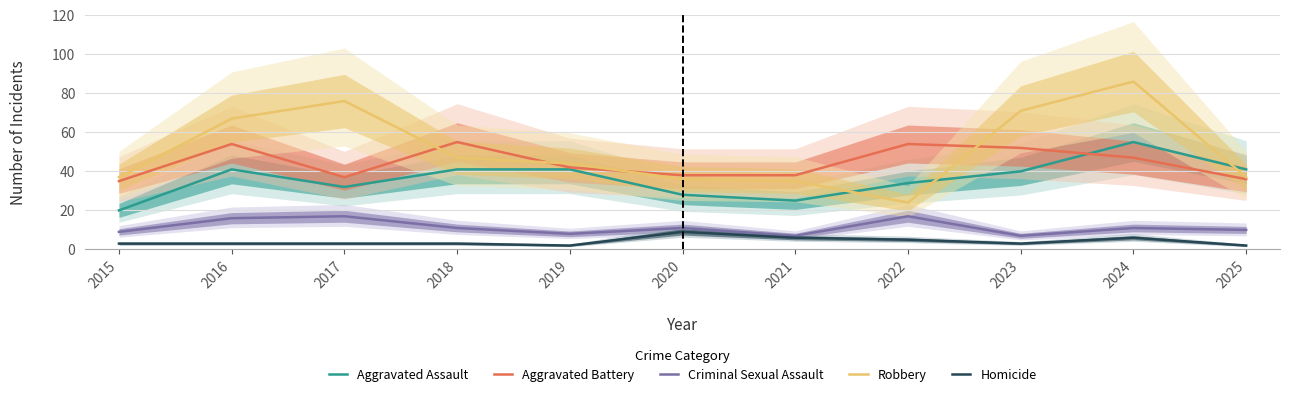

How many data points in Aggravated Assault are above 40?

5